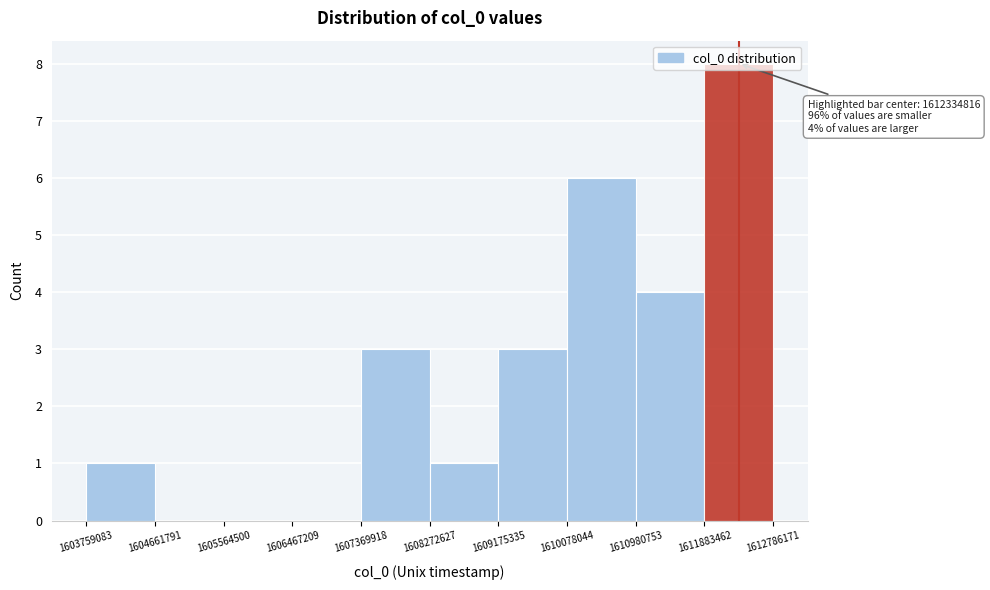

Which range on the x-axis has the tallest bar?

1611883462 to 1612786171